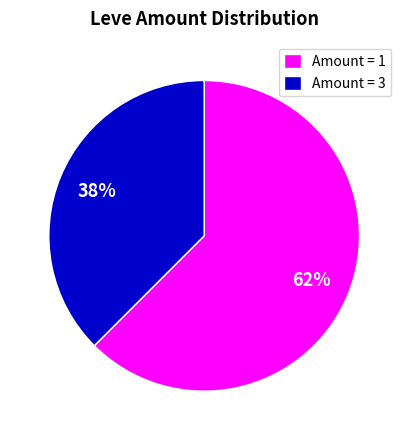

Between Amount = 1 and Amount = 3, which is larger?

Amount = 1